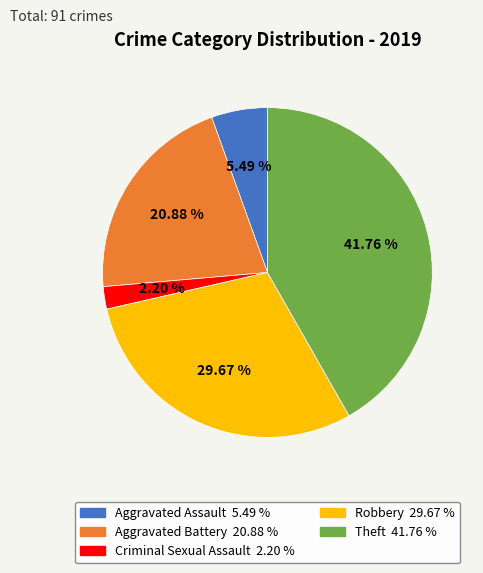

Count the number of slices in the pie.

5